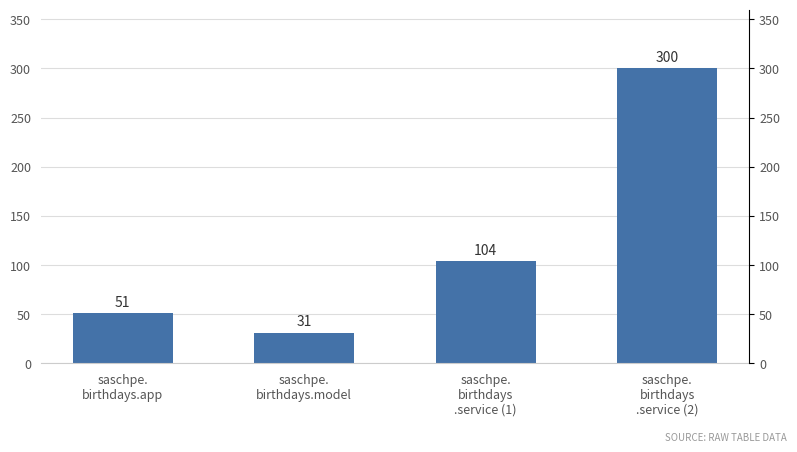

What is the minimum value shown in the chart?

31